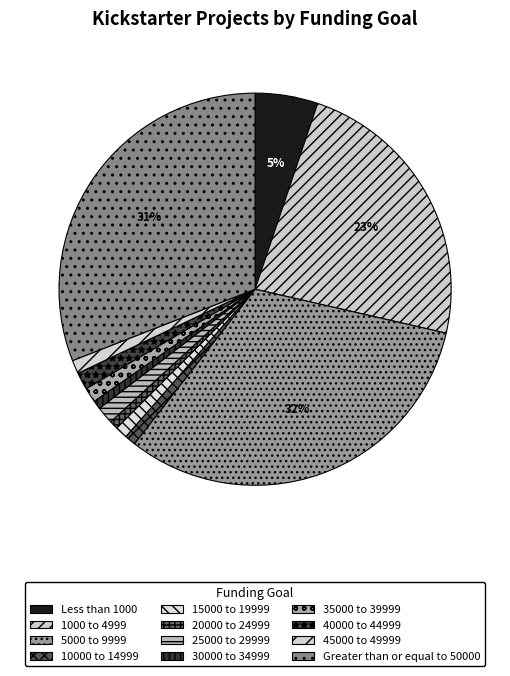

To the nearest percent, what is the combined percentage of 35000 to 39999 and 15000 to 19999?

2%